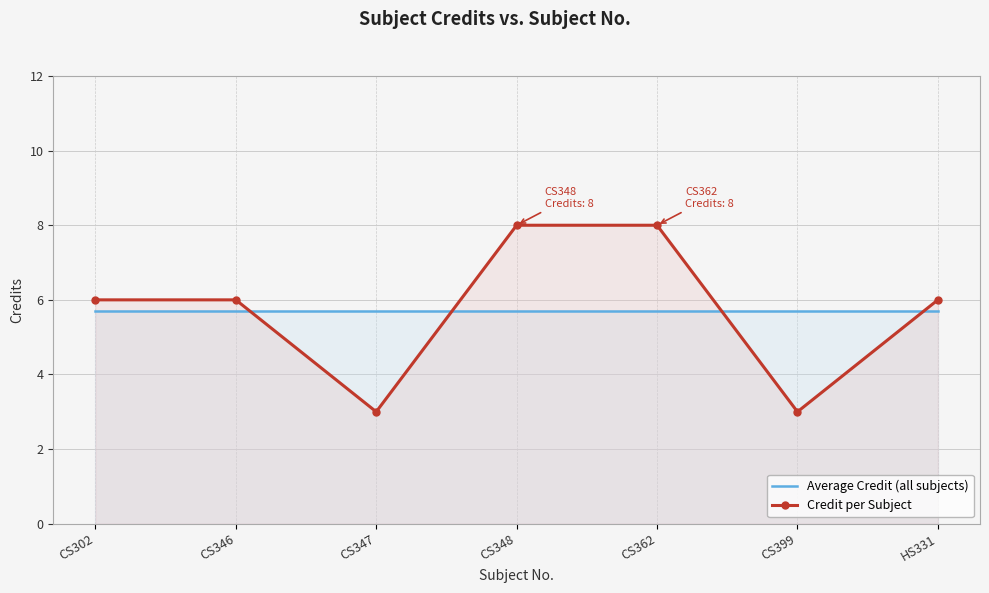

What is the label of the 4th point from the right?

CS348